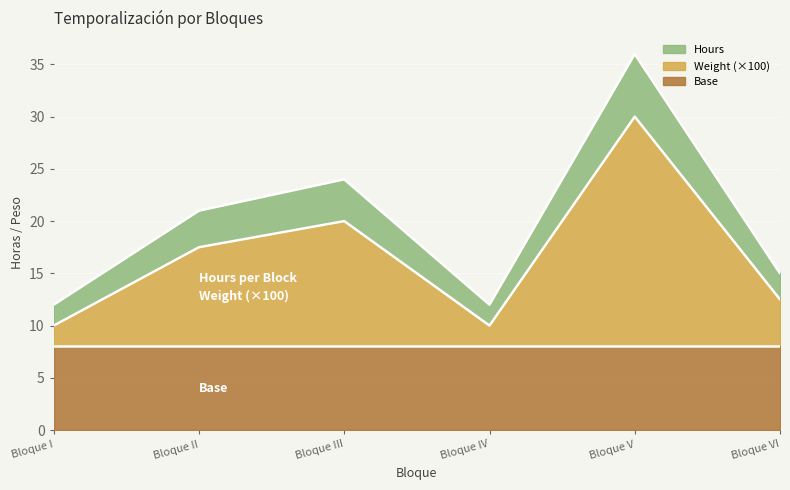

Does the chart display data point markers on the line(s)?

No